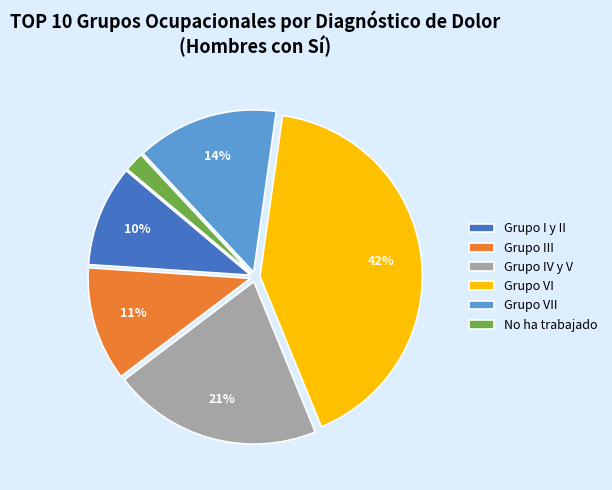

What is the ratio of the value at No ha trabajado to the value at Grupo I y II?

0.2